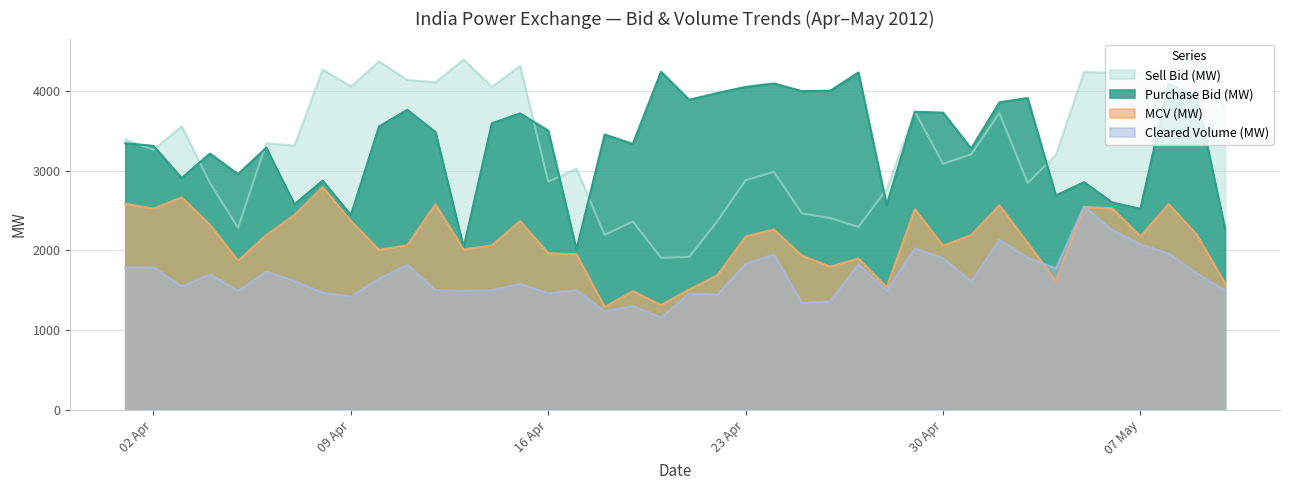

Is the value of MCV (MW) at 22/04/2012 greater than the value of Purchase Bid (MW) at 09/05/2012?

No